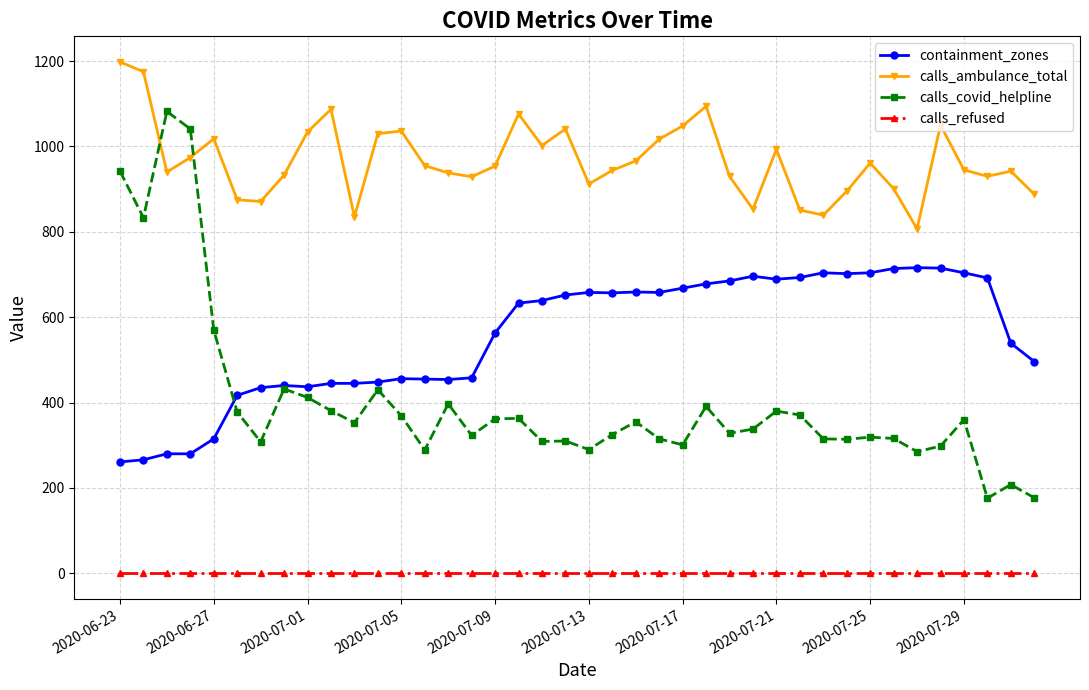

Which series has the largest total across all categories?

calls_ambulance_total